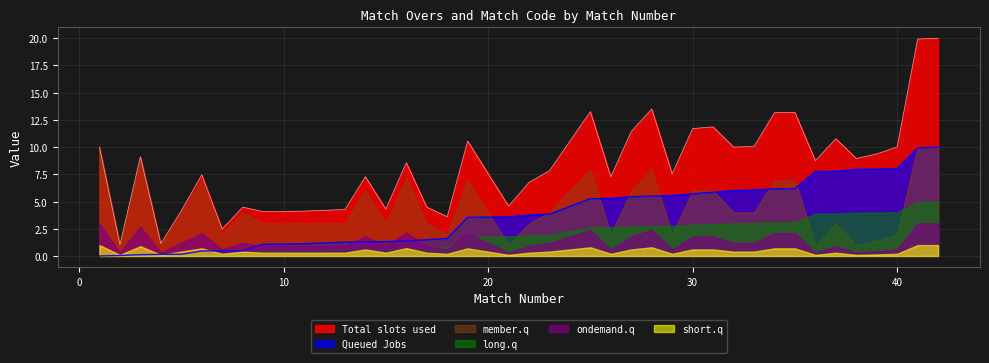

At which label is the value closest to 5?

25